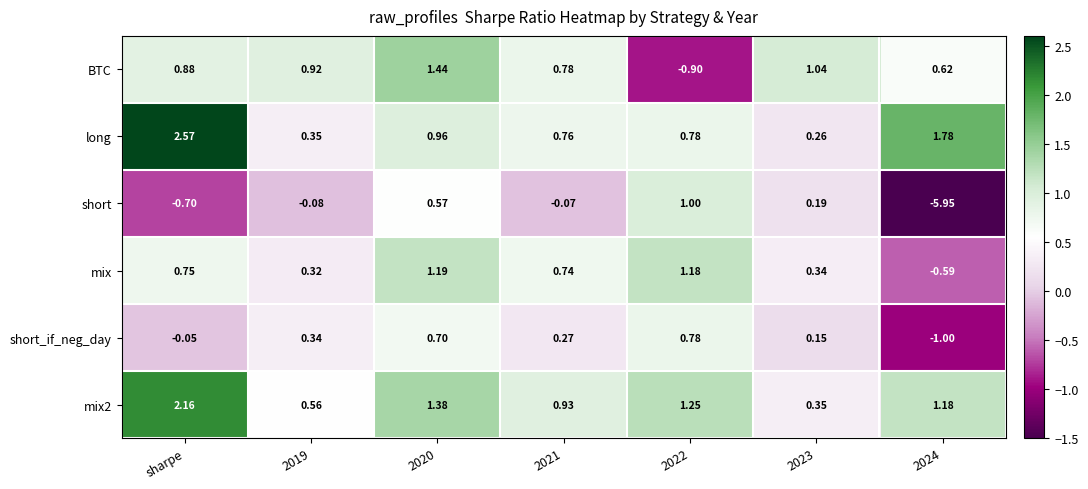

What is the spread (max minus min) of values at 2021?

1.0